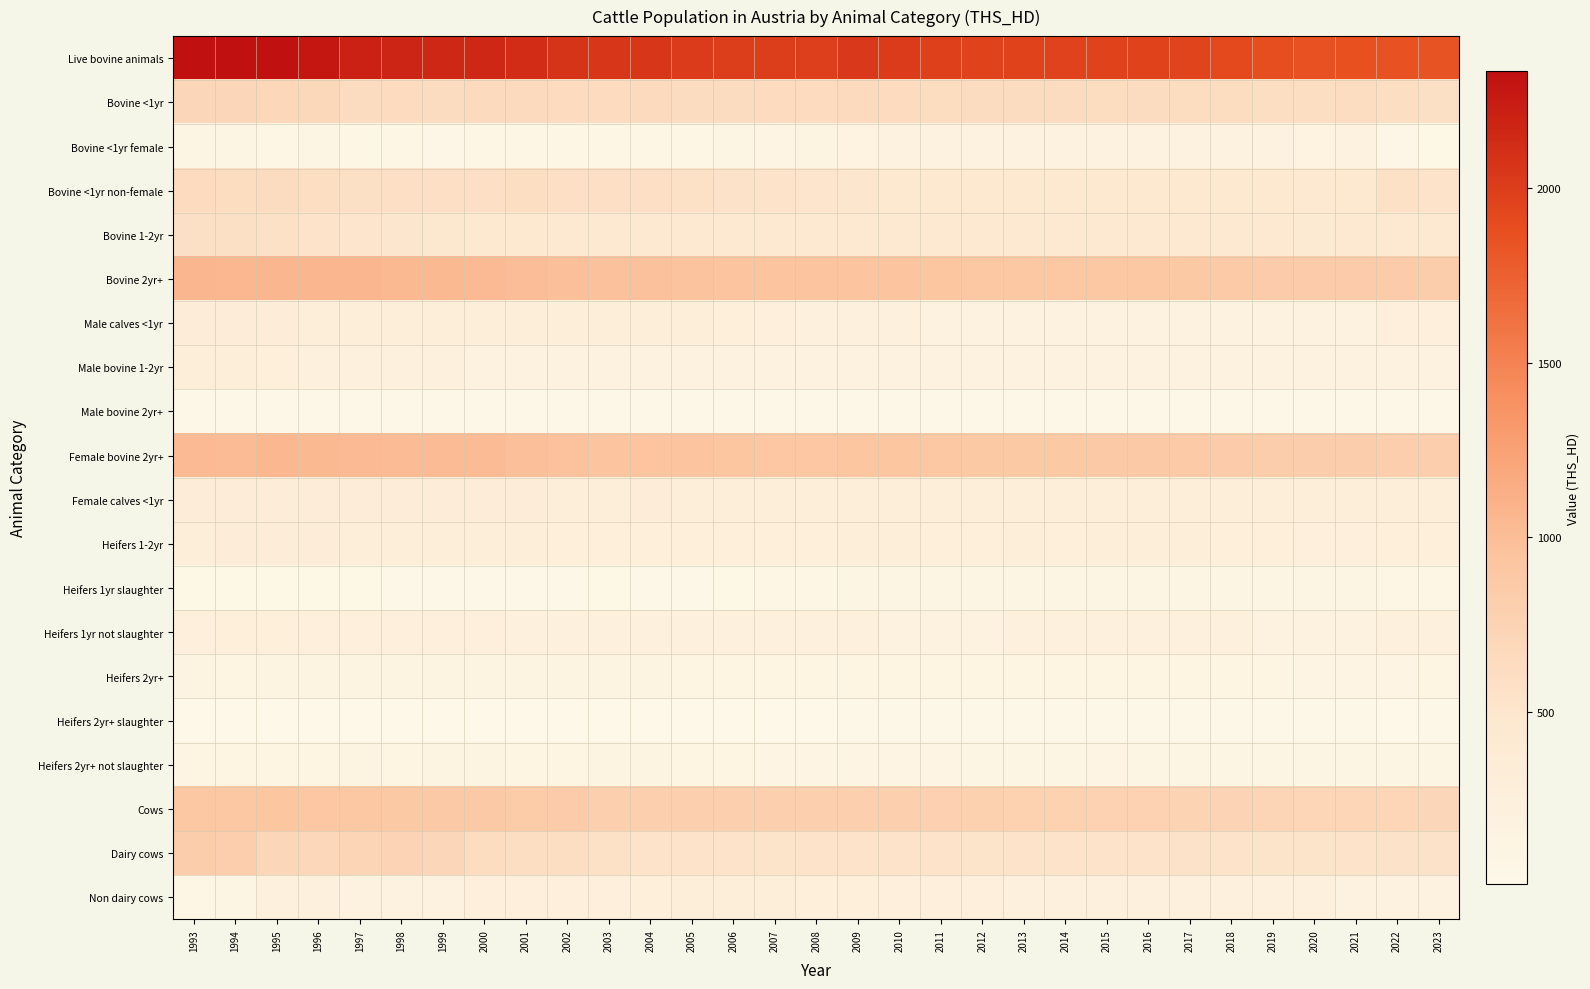

How many data points does each series have?

31